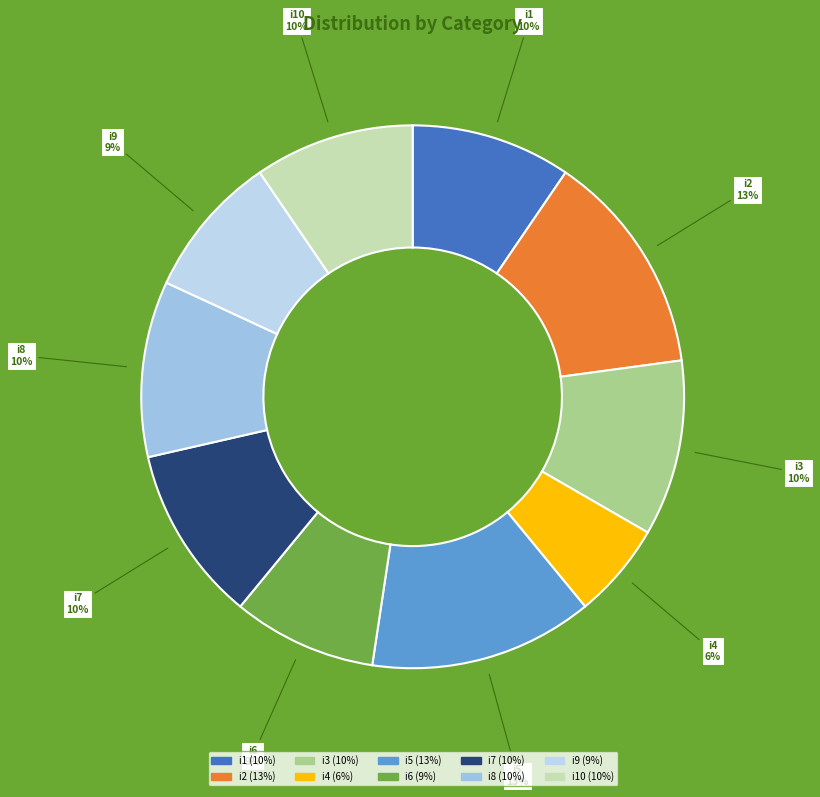

What is the smallest slice in the pie chart?

i4 (6%)